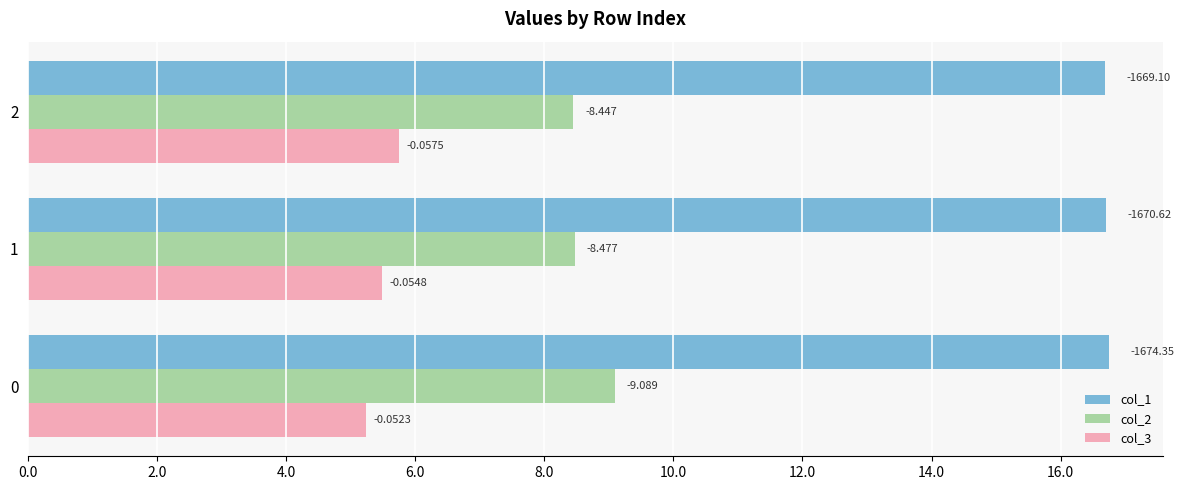

What are all the series names shown in the legend?

col_1, col_2, col_3